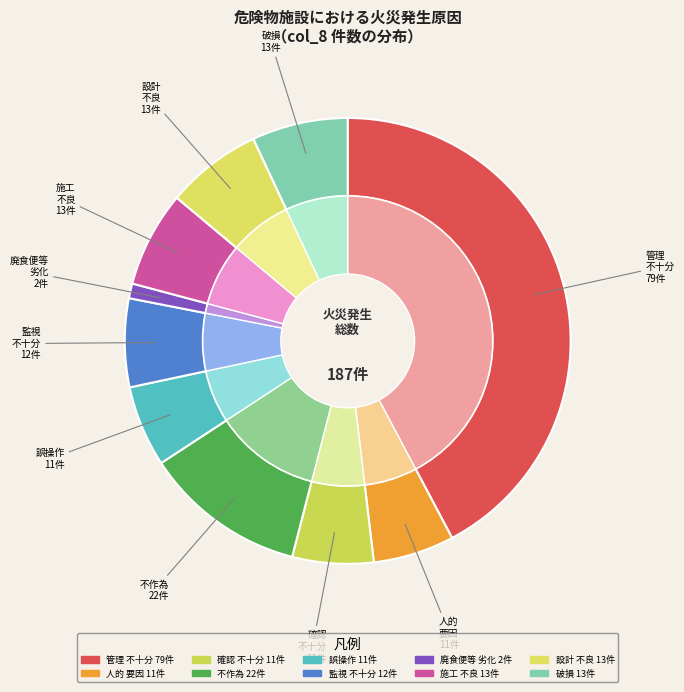

Is the sum of 141 and 210 greater than half?

No